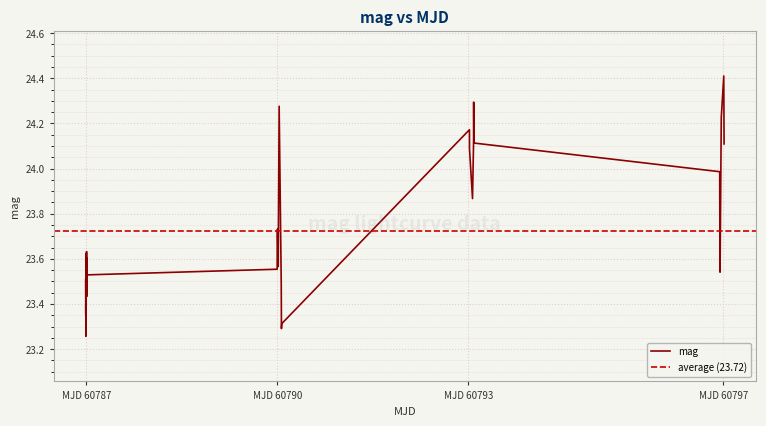

What is the value of the 2nd point from the left?

23.4